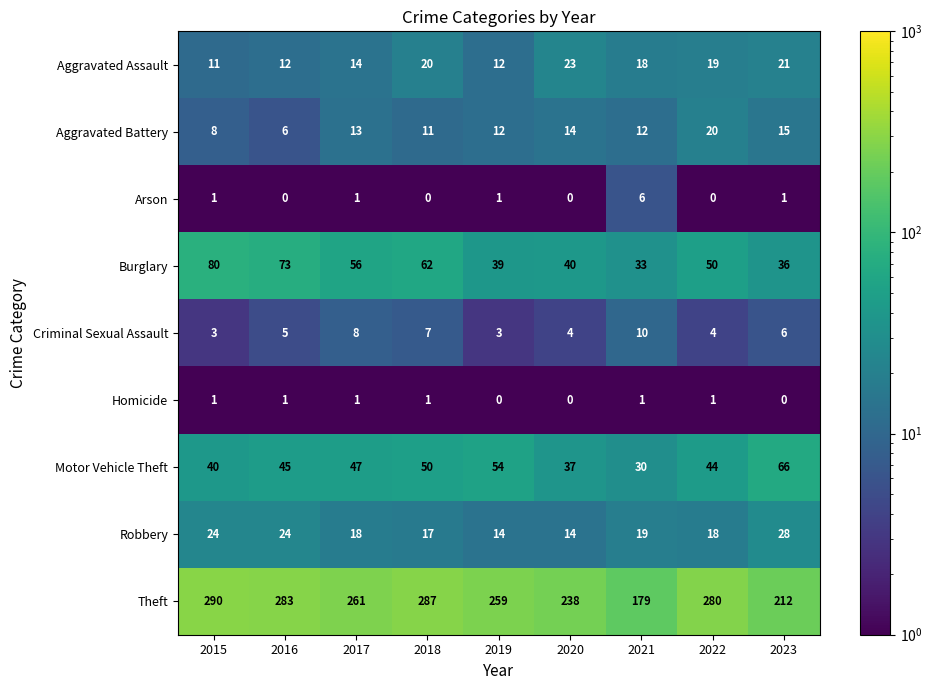

Which series changed the most between 2015 and 2023?

Theft